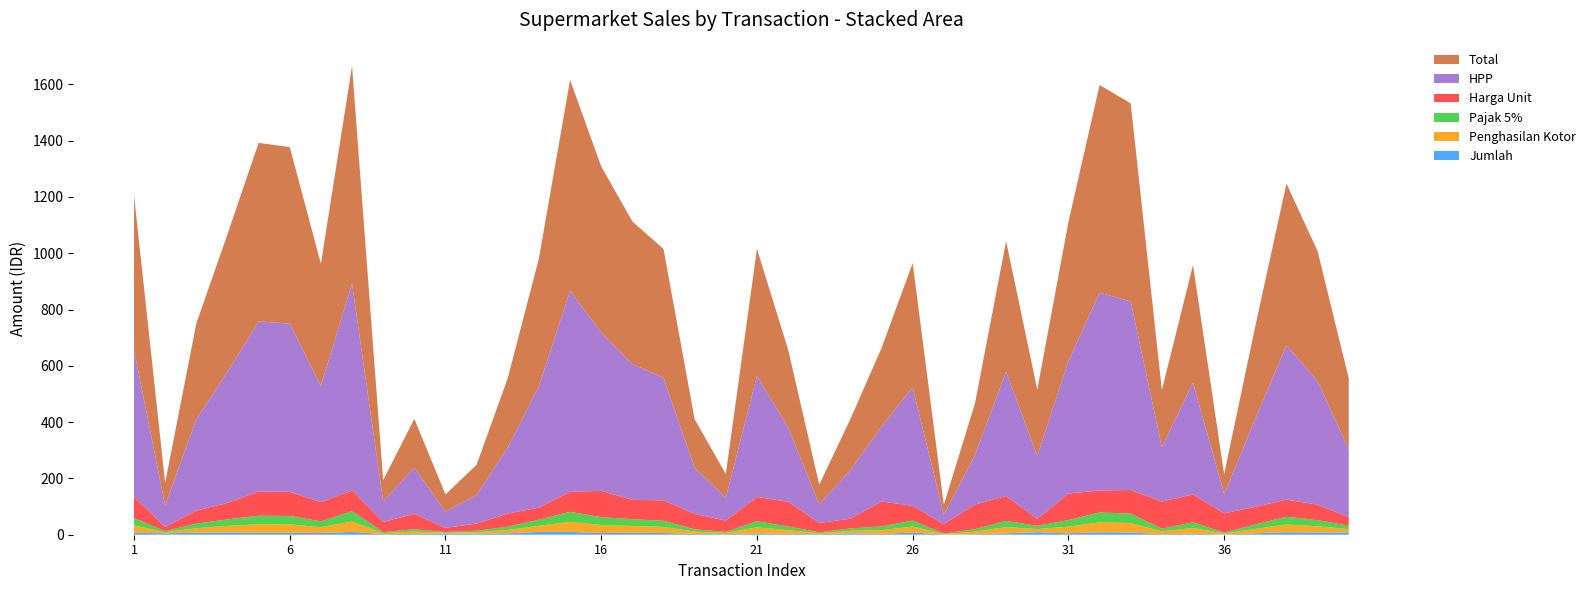

Reading left to right, list all the values displayed in this chart.

Penghasilan Kotor: 1=26.1	2=3.8	3=16.2	4=23.3	5=30.2	6=29.9	7=20.7	8=36.8	9=3.6	10=8.2	11=2.9	12=5.1	13=11.7	14=21.6	15=35.7	16=28.1	17=24.1	18=21.8	19=8.2	20=4.0	21=21.5	22=13.2	23=3.3	24=8.6	25=13.3	26=21.0	27=1.7	28=8.8	29=22.1	30=11.2	31=23.5	32=35.1	33=33.5	34=9.7	35=19.9	36=3.4	37=15.7	38=27.4	39=22.0	40=12.0
Pajak 5%: 1=26.1	2=3.8	3=16.2	4=23.3	5=30.2	6=29.9	7=20.7	8=36.8	9=3.6	10=8.2	11=2.9	12=5.1	13=11.7	14=21.6	15=35.7	16=28.1	17=24.1	18=21.8	19=8.2	20=4.0	21=21.5	22=13.2	23=3.3	24=8.6	25=13.3	26=21.0	27=1.7	28=8.8	29=22.1	30=11.2	31=23.5	32=35.1	33=33.5	34=9.7	35=19.9	36=3.4	37=15.7	38=27.4	39=22.0	40=12.0
Harga Unit: 1=74.7	2=15.3	3=46.3	4=58.2	5=86.3	6=85.4	7=68.8	8=73.6	9=36.3	10=54.8	11=14.5	12=25.5	13=47.0	14=43.2	15=71.4	16=93.7	17=68.9	18=72.6	19=54.7	20=40.3	21=86.0	22=88.0	23=33.2	24=34.6	25=88.6	26=52.6	27=33.5	28=87.7	29=88.4	30=24.9	31=94.1	32=78.1	33=83.8	34=96.6	35=99.4	36=68.1	37=62.6	38=60.9	39=54.9	40=30.1
HPP: 1=522.8	2=76.4	3=324.3	4=465.8	5=604.2	6=597.7	7=413.0	8=735.6	9=72.5	10=164.5	11=57.9	12=102.0	13=234.8	14=431.9	15=713.8	16=562.3	17=482.5	18=435.7	19=164.0	20=80.6	21=430.2	22=263.9	23=66.4	24=172.8	25=265.9	26=420.7	27=33.5	28=175.3	29=441.8	30=224.0	31=470.6	32=702.6	33=670.2	34=193.2	35=397.7	36=68.1	37=313.1	38=547.9	39=439.4	40=241.0
Total: 1=549.0	2=80.2	3=340.5	4=489.0	5=634.4	6=627.6	7=433.7	8=772.4	9=76.1	10=172.7	11=60.8	12=107.1	13=246.5	14=453.5	15=749.5	16=590.4	17=506.6	18=457.4	19=172.2	20=84.6	21=451.7	22=277.1	23=69.7	24=181.4	25=279.2	26=441.8	27=35.2	28=184.1	29=463.9	30=235.2	31=494.2	32=737.8	33=703.8	34=202.8	35=417.6	36=71.5	37=328.8	38=575.3	39=461.3	40=253.0
Jumlah: 1=7.0	2=5.0	3=7.0	4=8.0	5=7.0	6=7.0	7=6.0	8=10.0	9=2.0	10=3.0	11=4.0	12=4.0	13=5.0	14=10.0	15=10.0	16=6.0	17=7.0	18=6.0	19=3.0	20=2.0	21=5.0	22=3.0	23=2.0	24=5.0	25=3.0	26=8.0	27=1.0	28=2.0	29=5.0	30=9.0	31=5.0	32=9.0	33=8.0	34=2.0	35=4.0	36=1.0	37=5.0	38=9.0	39=8.0	40=8.0